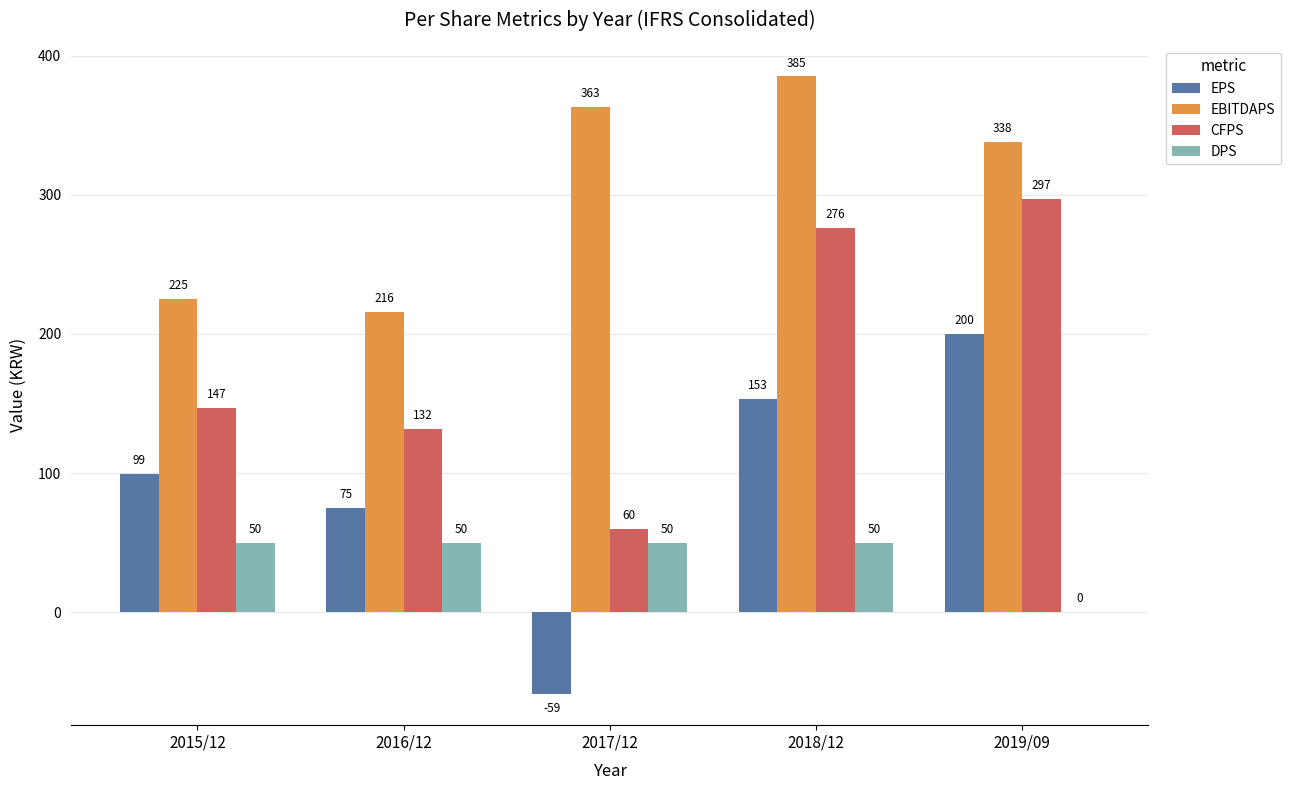

Which series has the widest spread of values?

EPS